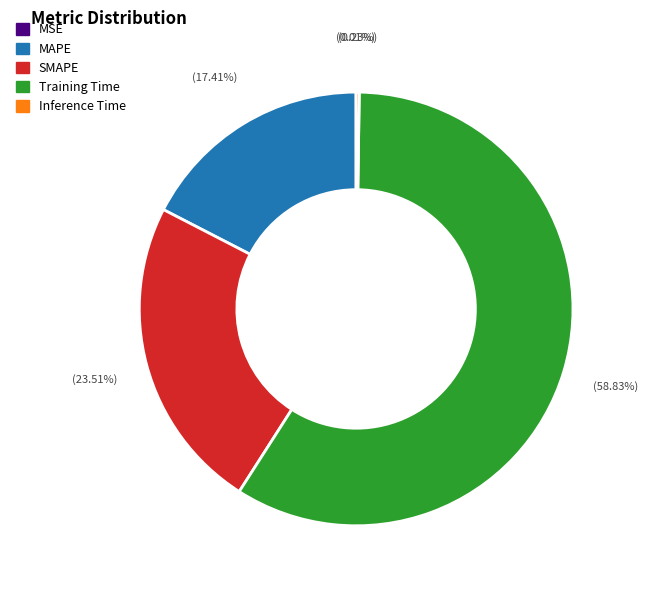

What is the largest slice in the pie chart?

Training Time